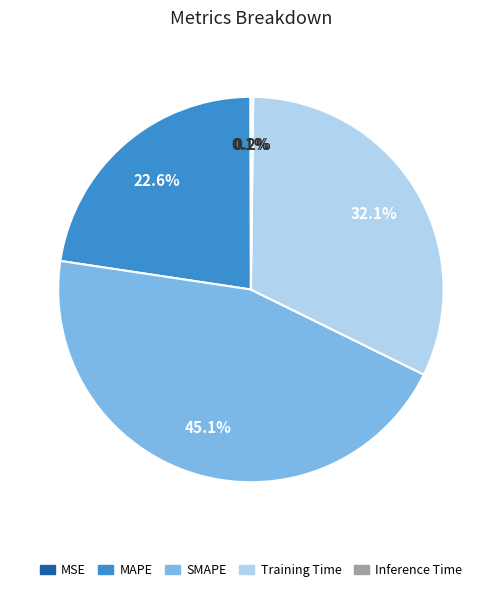

Is the sum of MAPE and SMAPE greater than half?

Yes